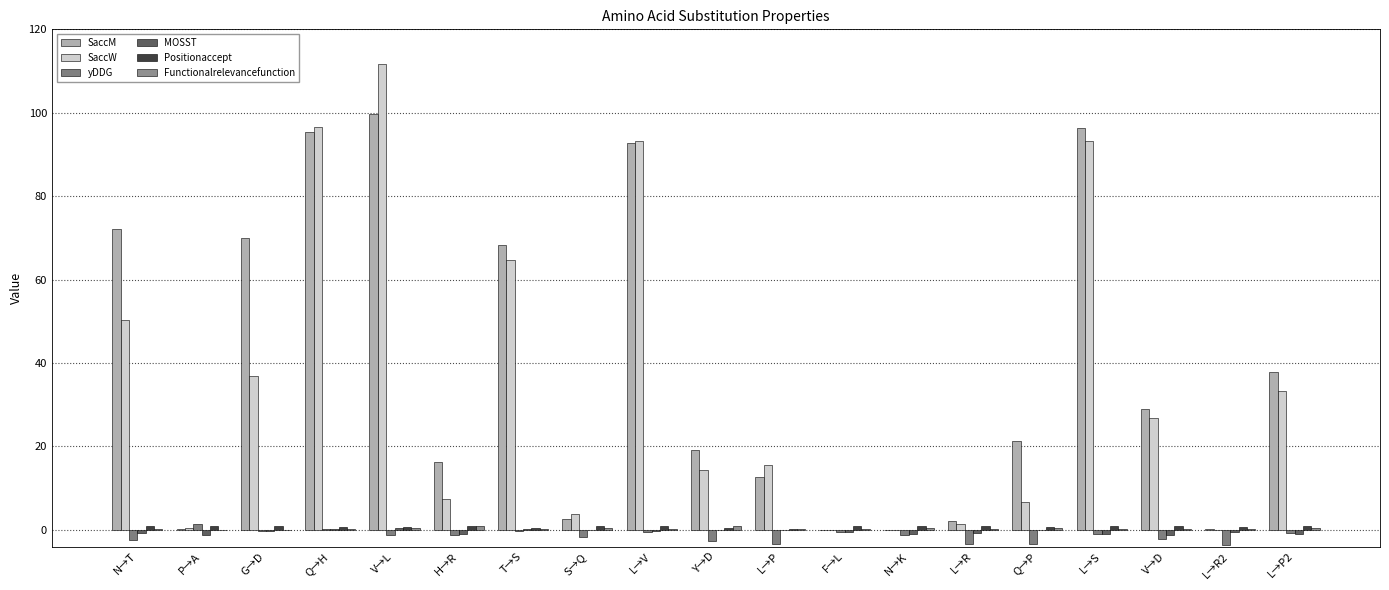

Reading right to left, extract all data points from this chart.

SaccM: 37.9	0.3	28.9	96.3	21.4	2.0	0.0	0.0	12.6	19.1	92.8	2.6	68.4	16.2	99.8	95.3	69.9	0.2	72.2
SaccW: 33.4	0.0	26.8	93.3	6.7	1.4	0.0	0.0	15.5	14.4	93.3	3.9	64.7	7.3	111.8	96.5	37.0	0.5	50.3
yDDG: -0.8	-3.6	-2.1	-1.0	-3.5	-3.3	-1.3	-0.6	-3.5	-2.6	-0.6	-1.8	-0.3	-1.3	-1.2	0.3	-0.4	1.5	-2.4
MOSST: -1.0	-0.6	-1.3	-1.0	-0.1	-0.8	-1.1	-0.5	-0.1	-0.1	-0.3	0.0	0.2	-1.1	0.4	0.2	-0.2	-1.3	-0.7
Positionaccept: 1.0	0.8	1.0	1.0	0.8	1.0	1.0	1.0	0.2	0.5	1.0	0.9	0.5	1.0	0.6	0.6	0.9	1.0	1.0
Functionalrelevancefunction: 0.3	0.1	0.1	0.3	0.5	0.1	0.5	0.2	0.1	0.8	0.3	0.5	0.1	0.9	0.6	0.3	0.0	0.0	0.1